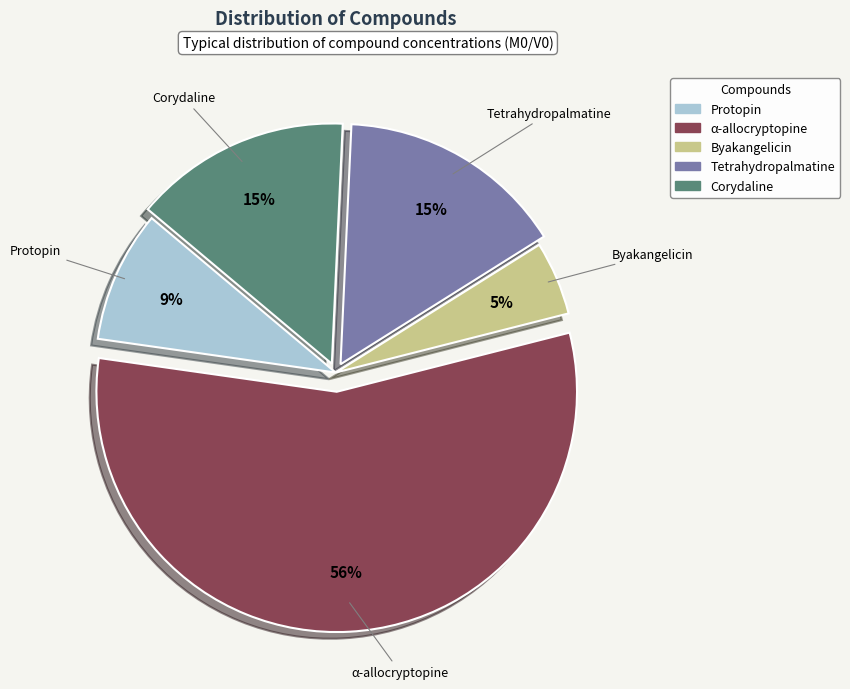

To the nearest percent, what portion does Protopin represent?

9%